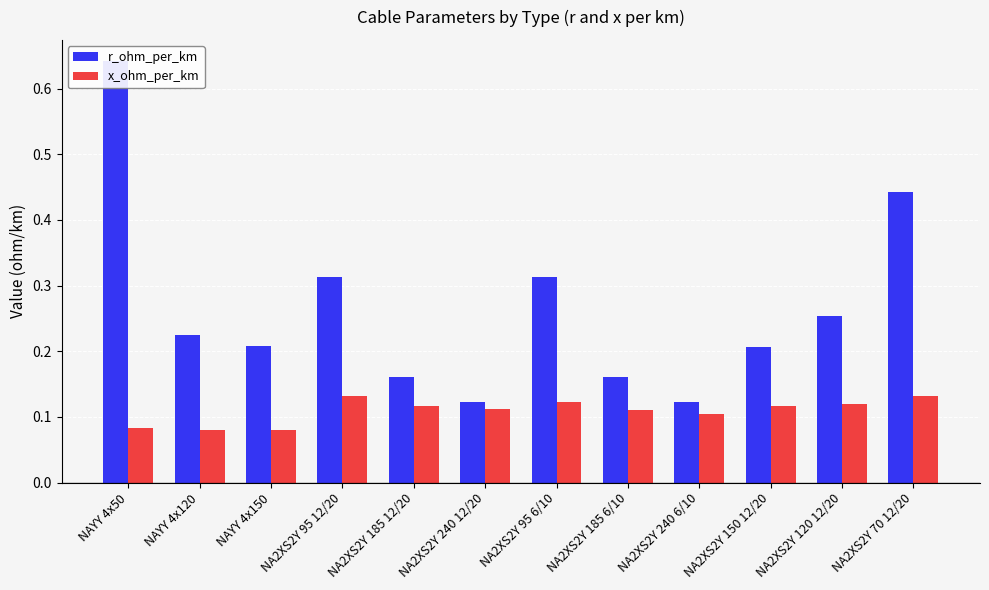

What is the difference between the r_ohm_per_km values at NA2XS2Y 150 12/20 and NA2XS2Y 95 6/10?

0.1